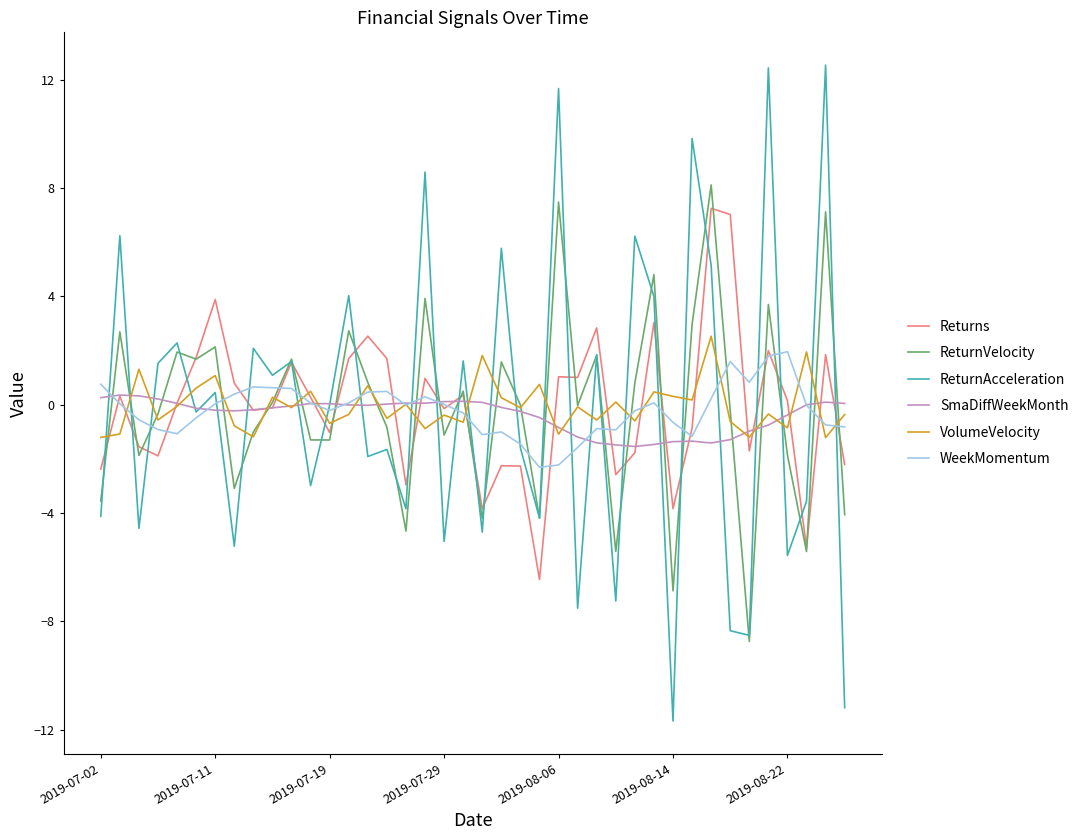

What is the maximum value shown in the chart?

12.5